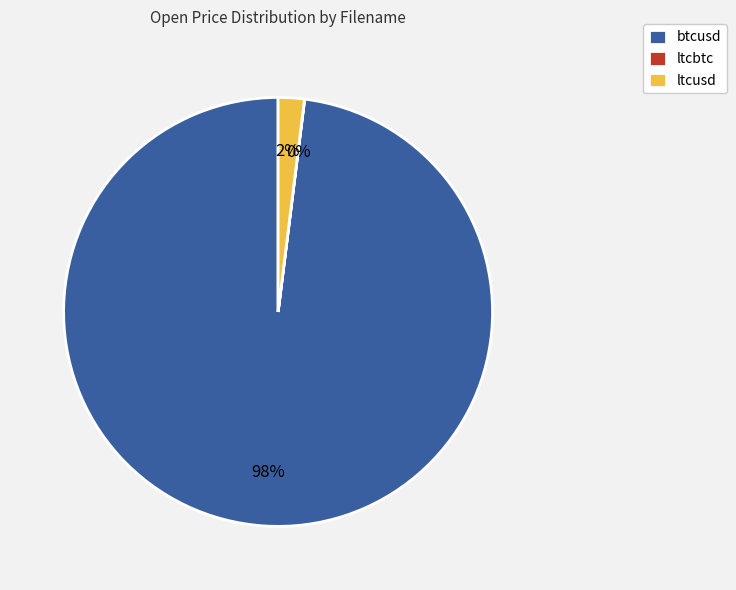

Is the sum of ltcusd and btcusd greater than half?

Yes